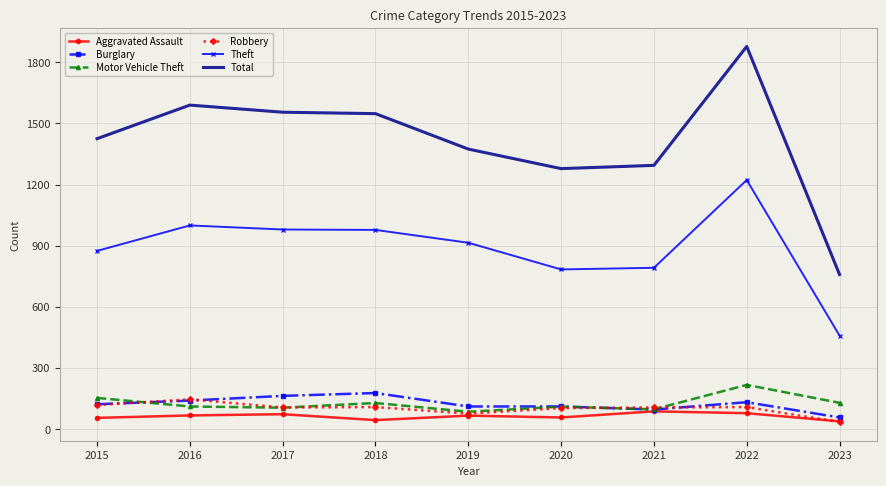

Which category has the lowest value in the Robbery series?

2023